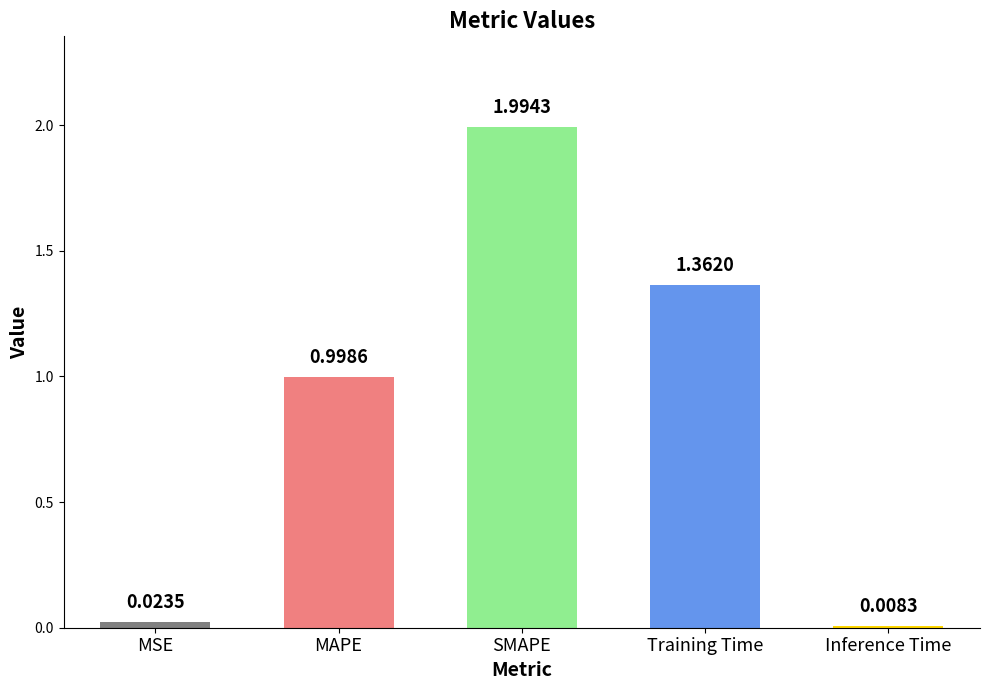

Count the number of data series in this chart.

1